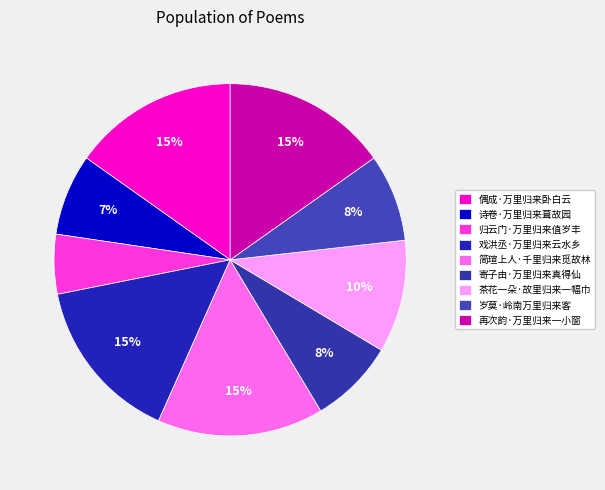

Which has a higher value, 寄子由·万里归来真得仙 or 偶成·万里归来卧白云?

偶成·万里归来卧白云